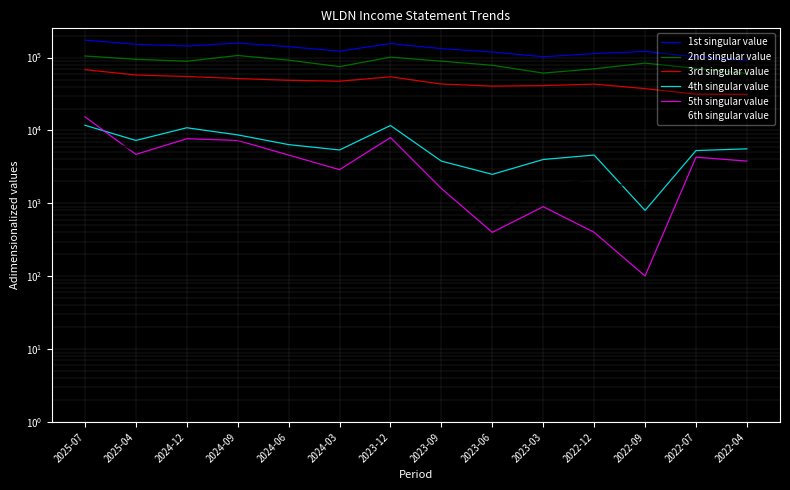

In Income Before Tax, how many points are lower than both neighbors (excluding endpoints)?

4